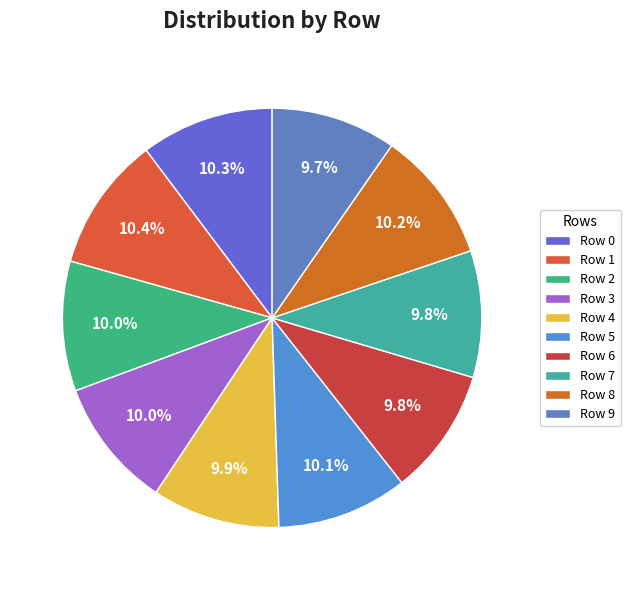

Is there a majority slice in this chart?

No